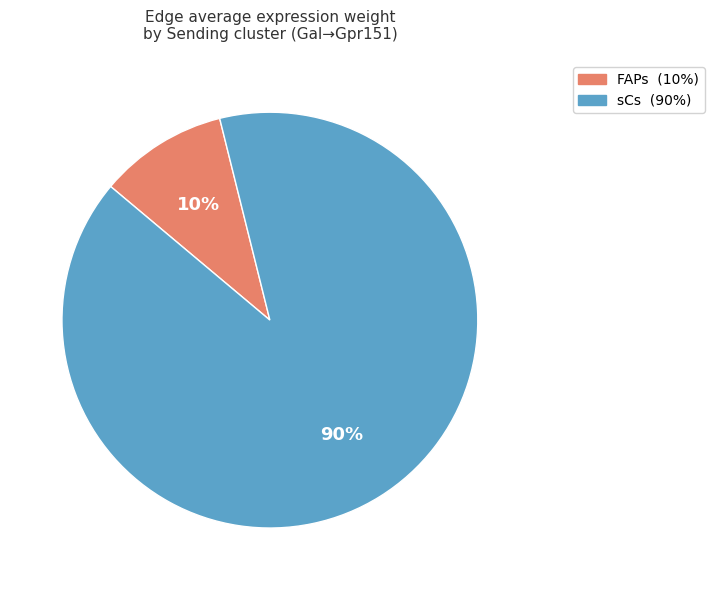

Which slice is the smallest?

FAPs